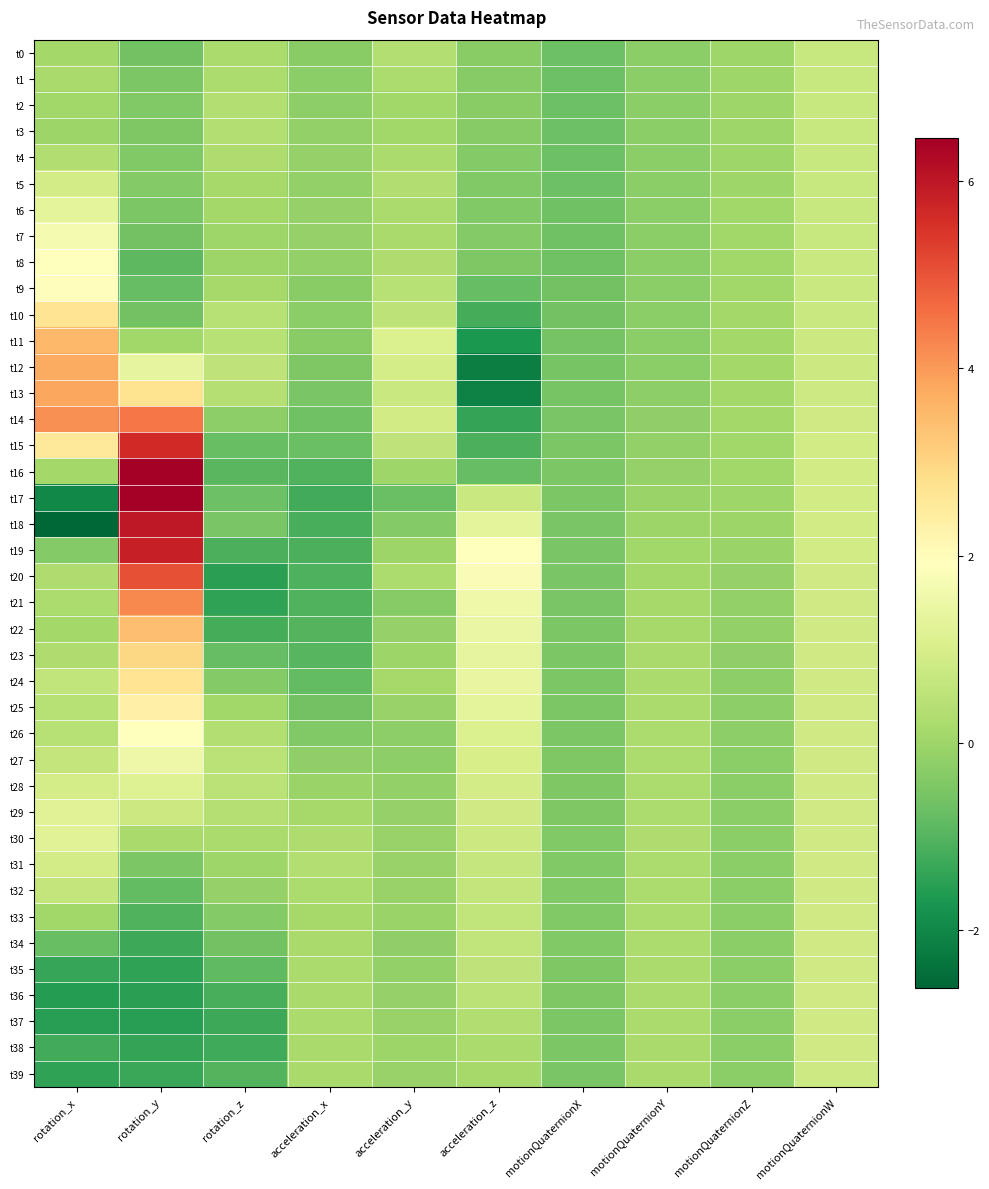

Which series has the largest range (max minus min)?

t18